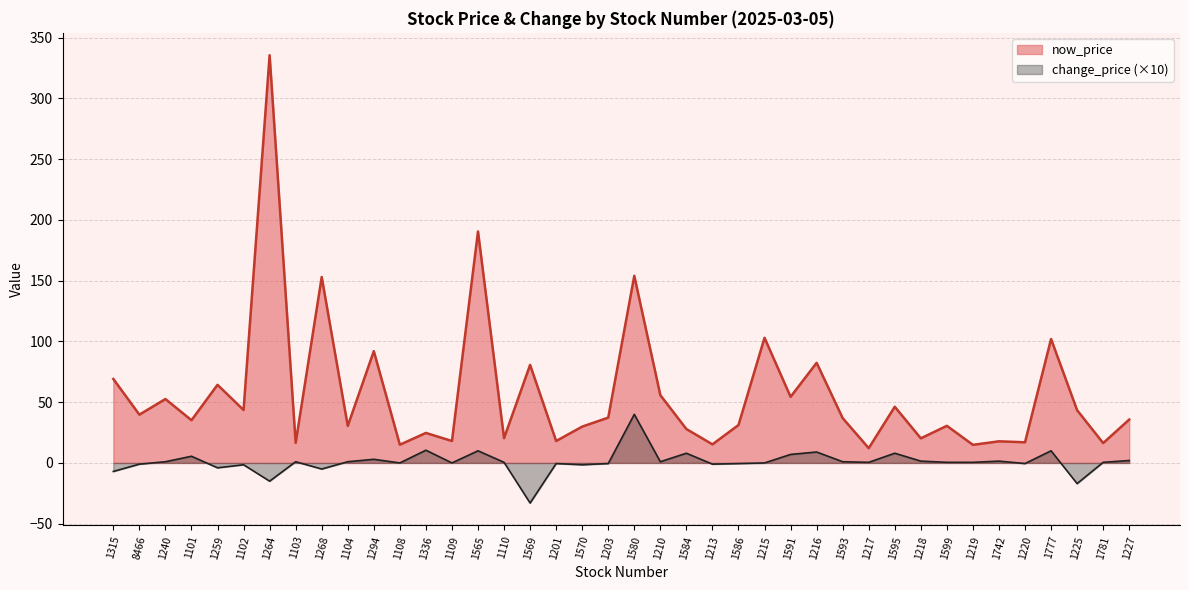

True or false: change_price and now_price cross at least once.

False